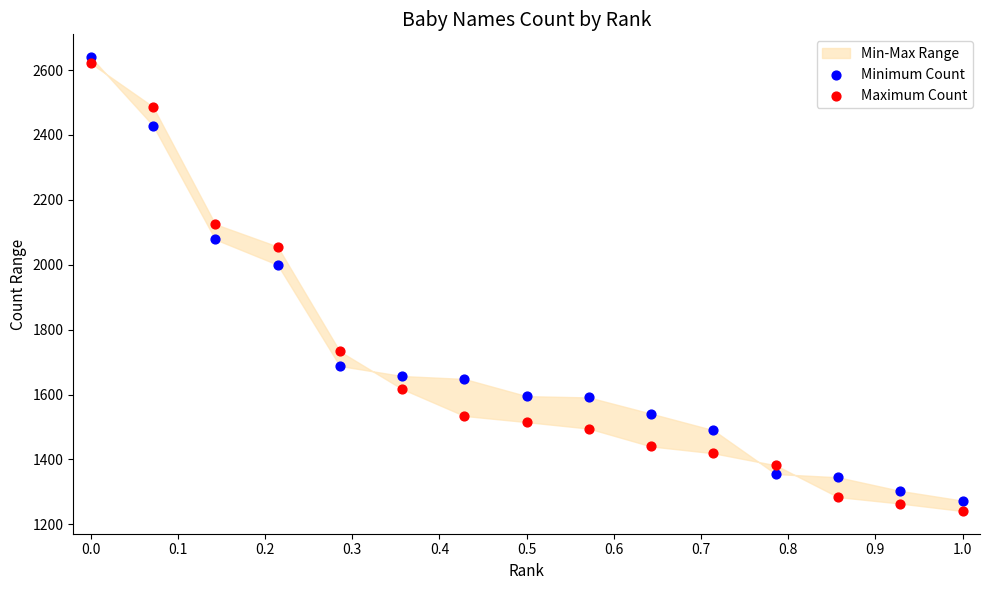

In the Minimum Count series, what Y value is closest to 1956?

2000